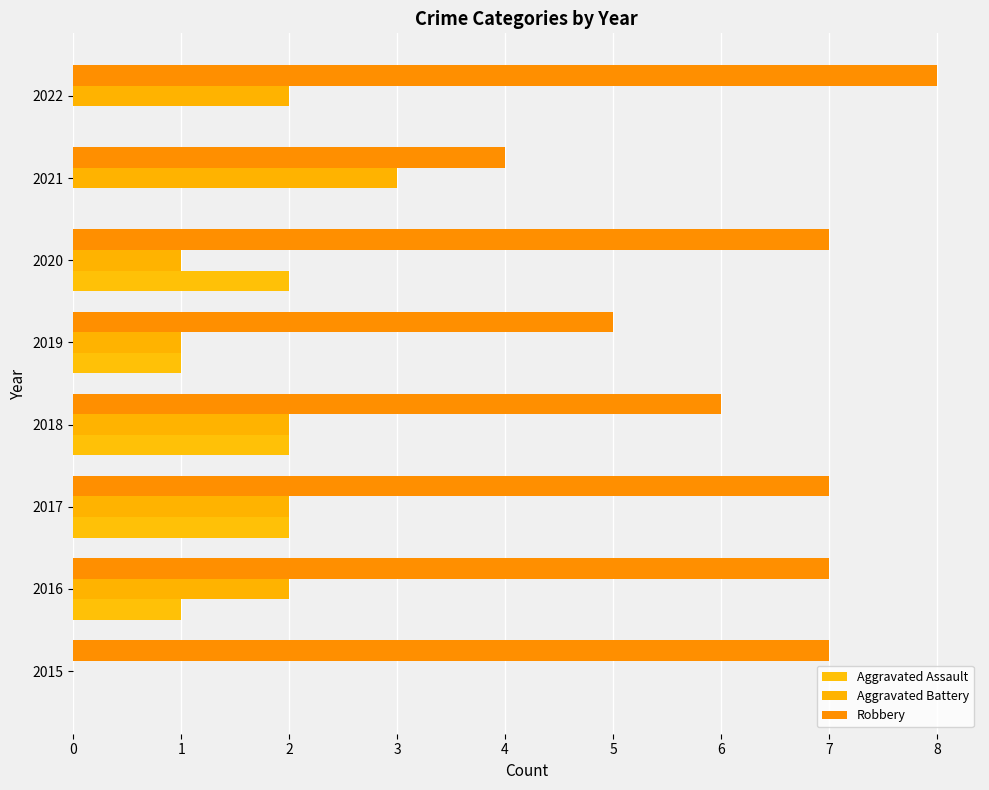

Count the number of categories in the chart.

8